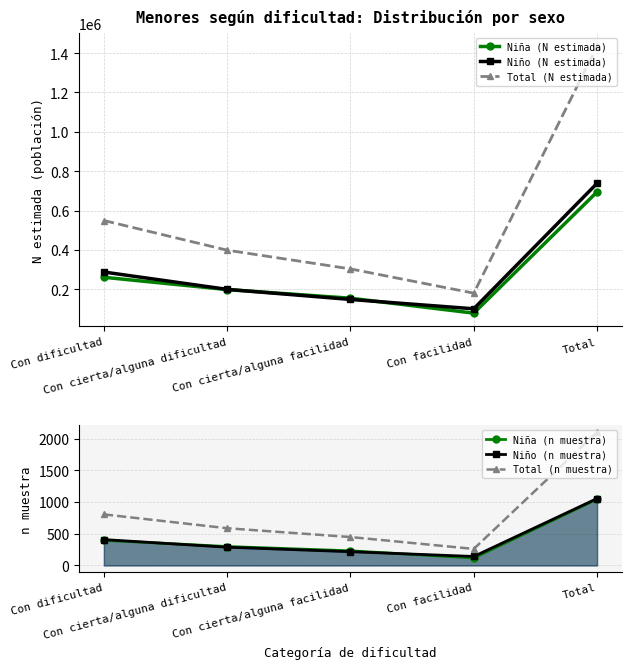

True or false: Niña (N estimada) and Niña (n muestra) intersect in this chart.

False